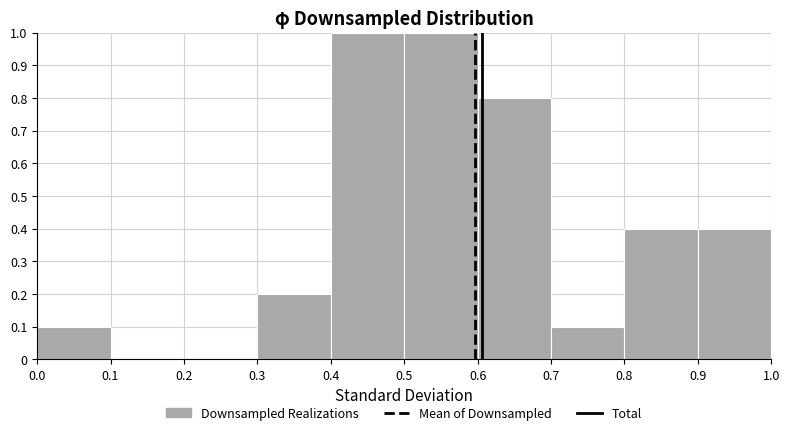

What is the height of the bar covering 0.9 to 1.0 on the x-axis? The values are not printed on the chart, so give them approximately, as read against the axis.

0.4